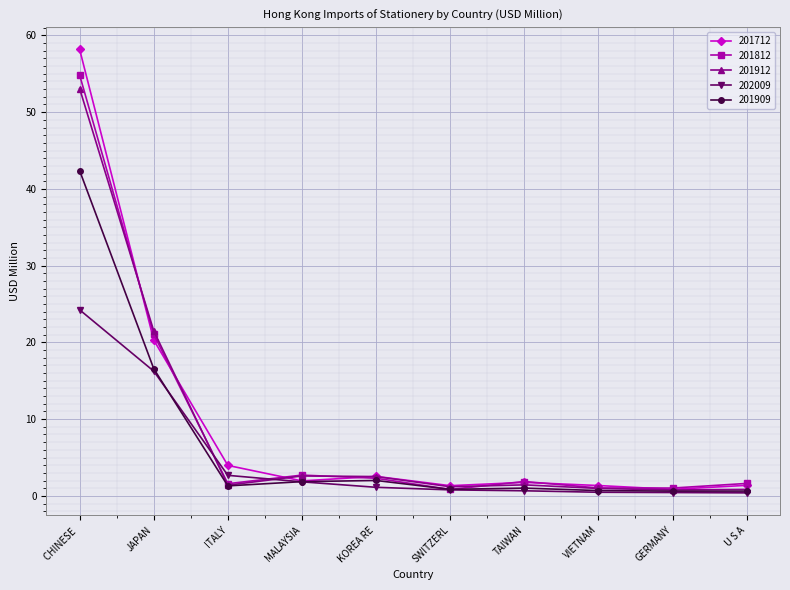

True or false: 202009 has a value of 2.7 at ITALY.

True